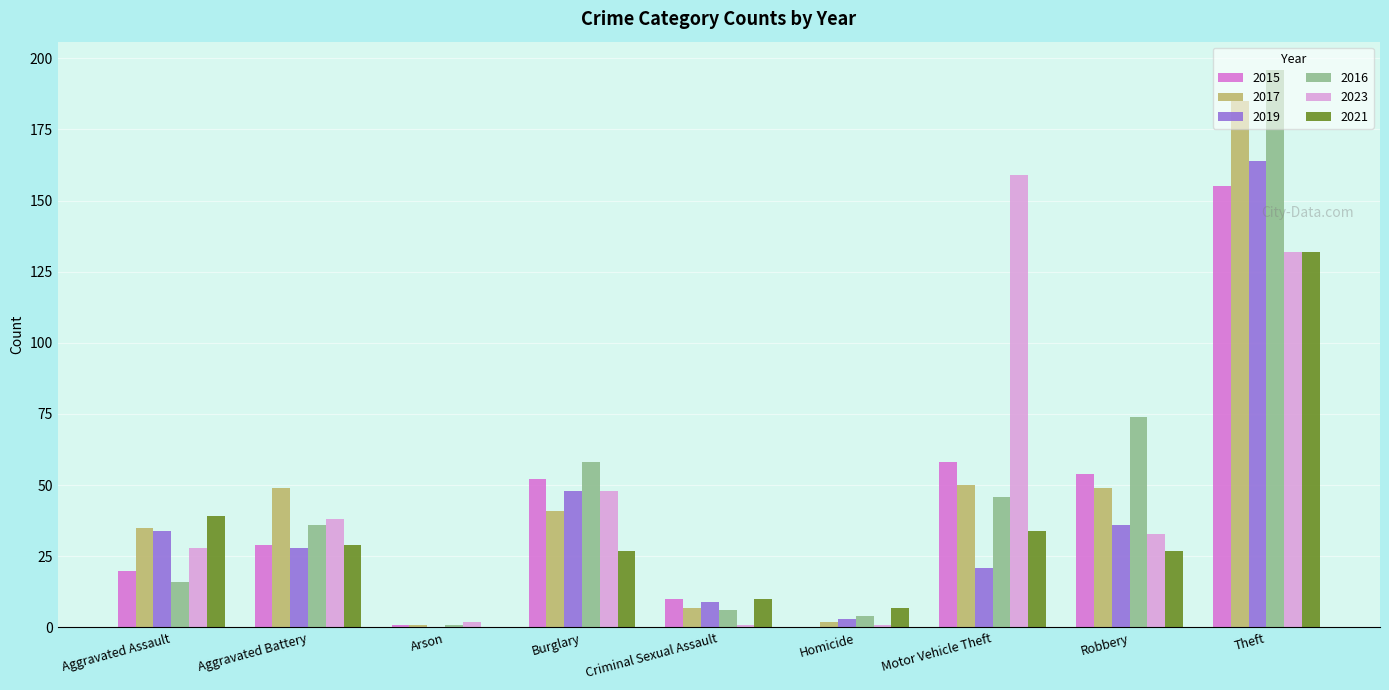

Does the chart contain stacked bars?

No